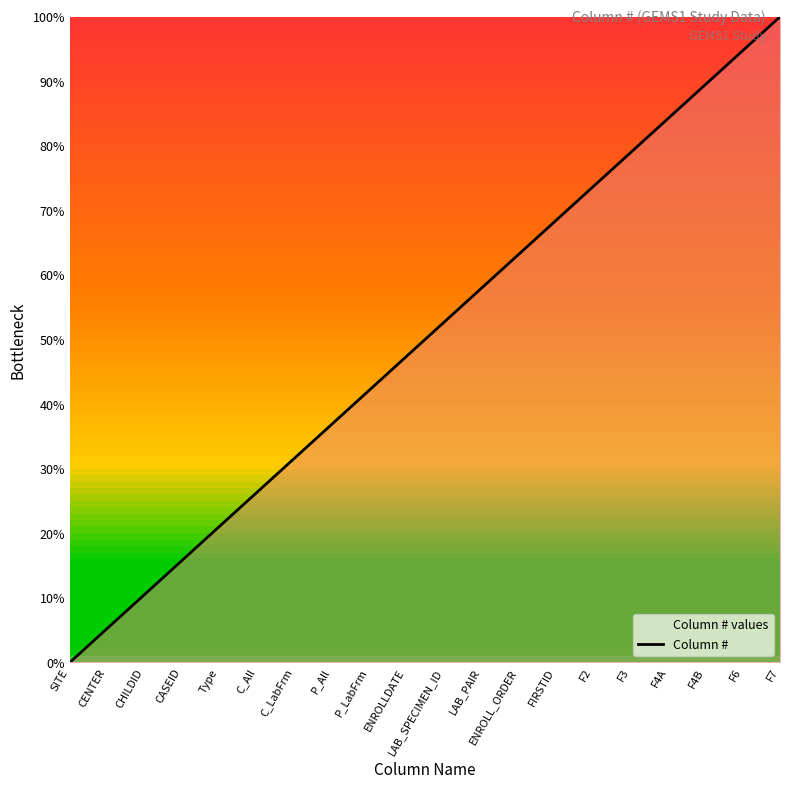

List the labels in order of value, smallest first.

SITE, CENTER, CHILDID, CASEID, Type, C_All, C_LabFrm, P_All, P_LabFrm, ENROLLDATE, LAB_SPECIMEN_ID, LAB_PAIR, ENROLL_ORDER, FIRSTID, F2, F3, F4A, F4B, F6, F7